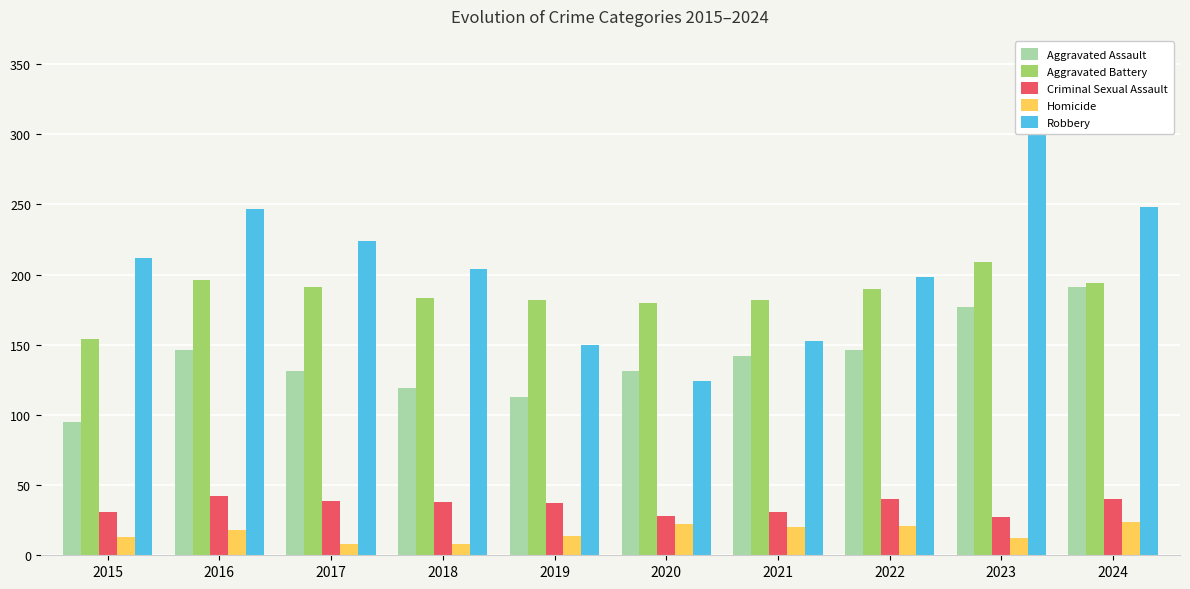

At how many categories does at least one series exceed 47?

10